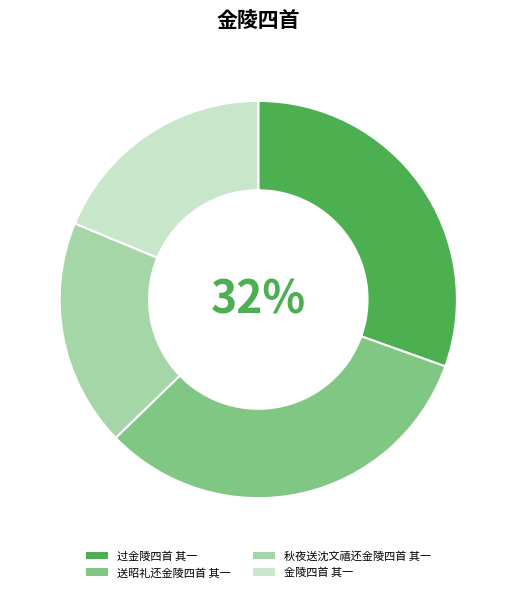

What is the largest slice in the pie chart?

送昭礼还金陵四首 其一